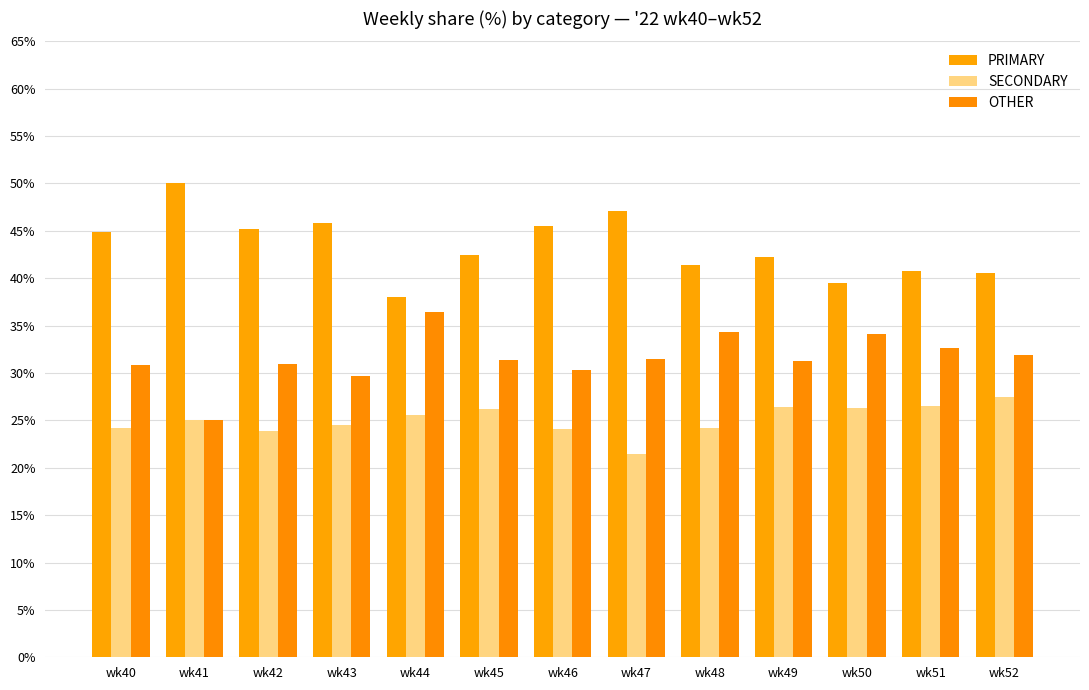

What is the smallest value displayed?

21.4